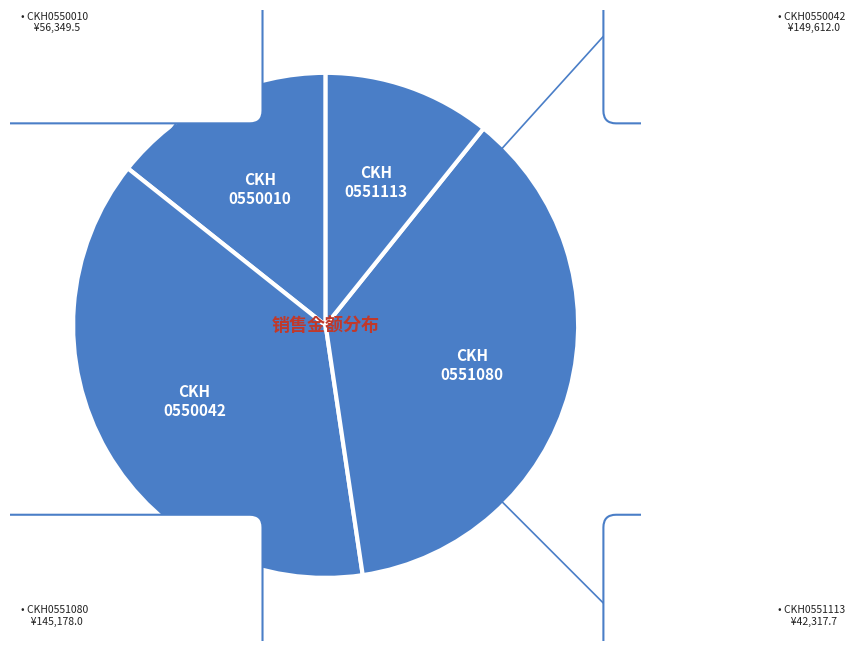

Do CKH0551080 and CKH0550010 together represent more than half of the pie?

Yes